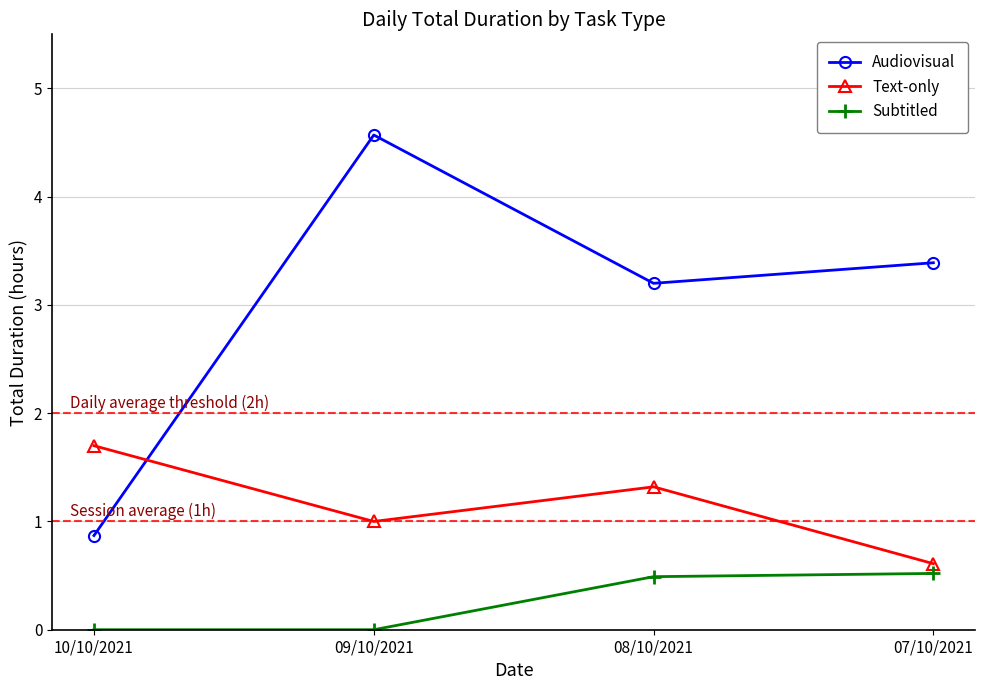

What is the highest value of the Audiovisual series?

4.6